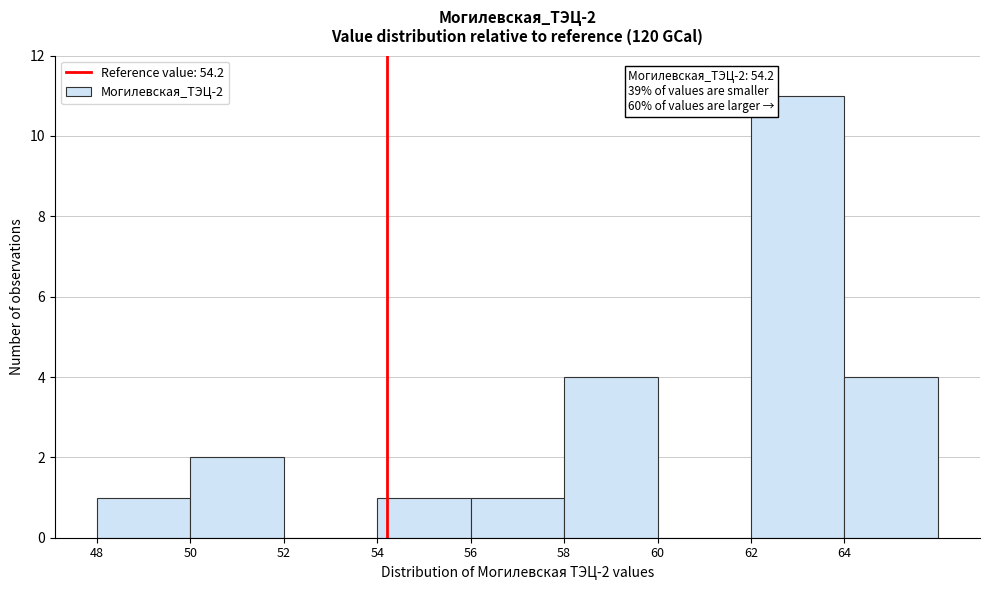

Over which range of the x-axis is the bar tallest?

62 to 64